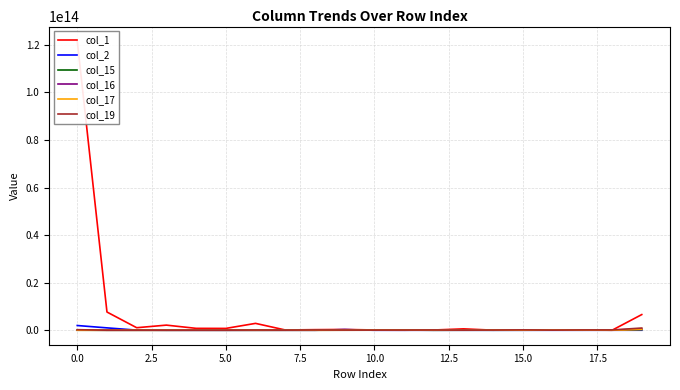

What is the spread (max minus min) of values at 12?

110604103254